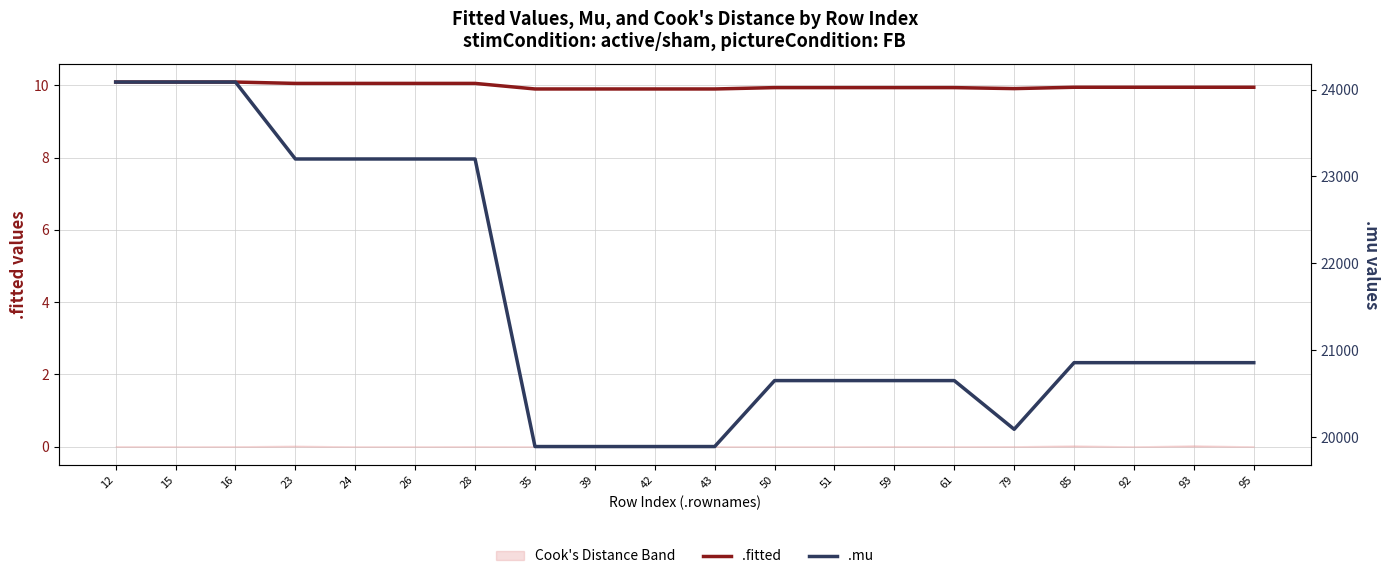

At which category does .mu reach its first local valley?

79